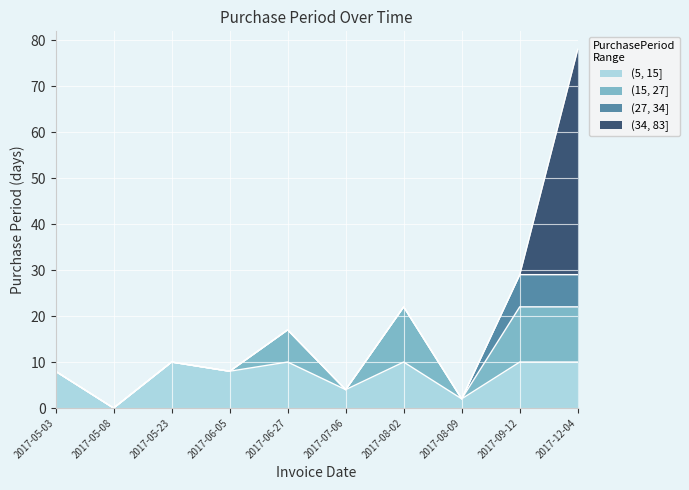

List the labels in order of value, largest first.

2017-12-04, 2017-09-12, 2017-08-02, 2017-06-27, 2017-05-23, 2017-05-03, 2017-06-05, 2017-07-06, 2017-08-09, 2017-05-08